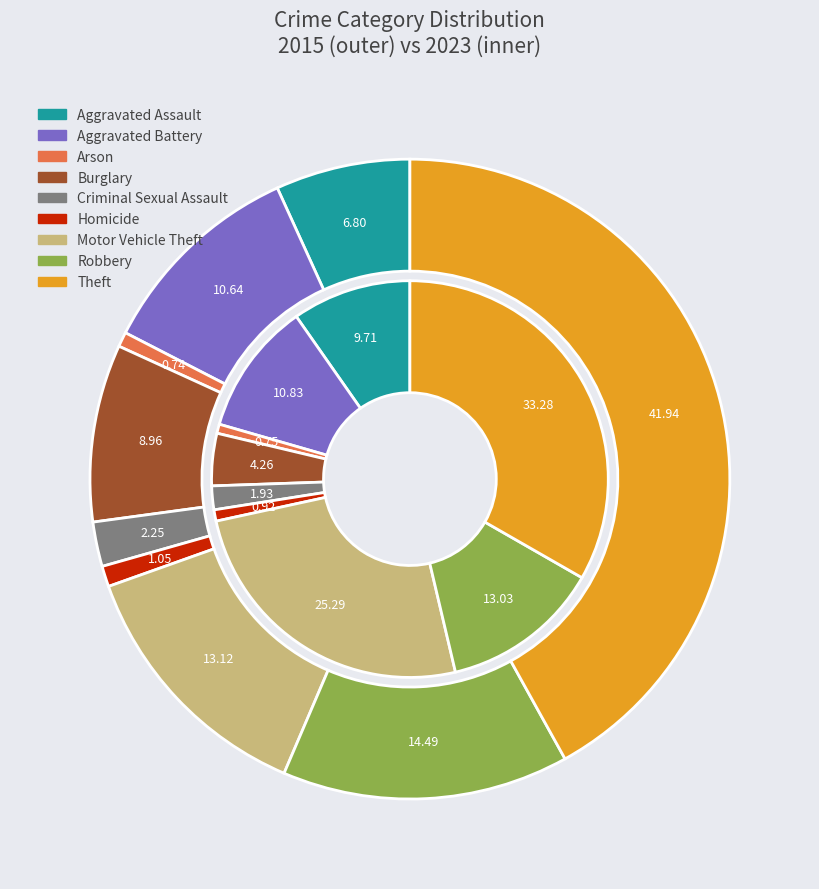

True or false: 7 accounts for 1% of the total.

False